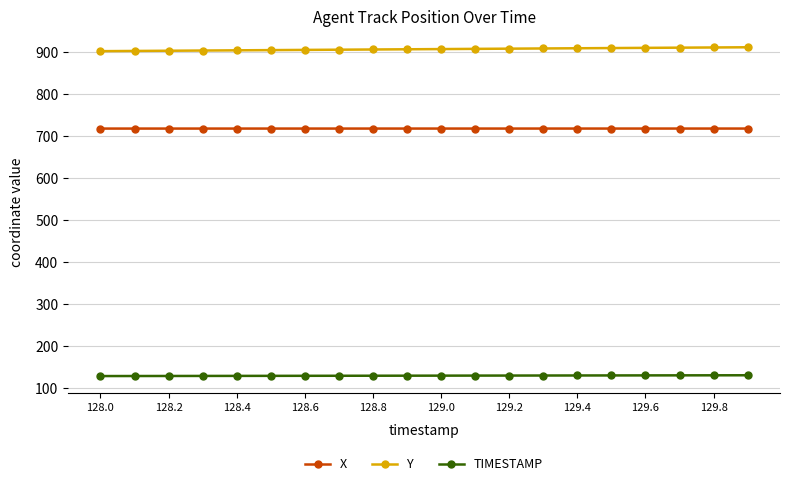

Which series has the largest total across all categories?

Y